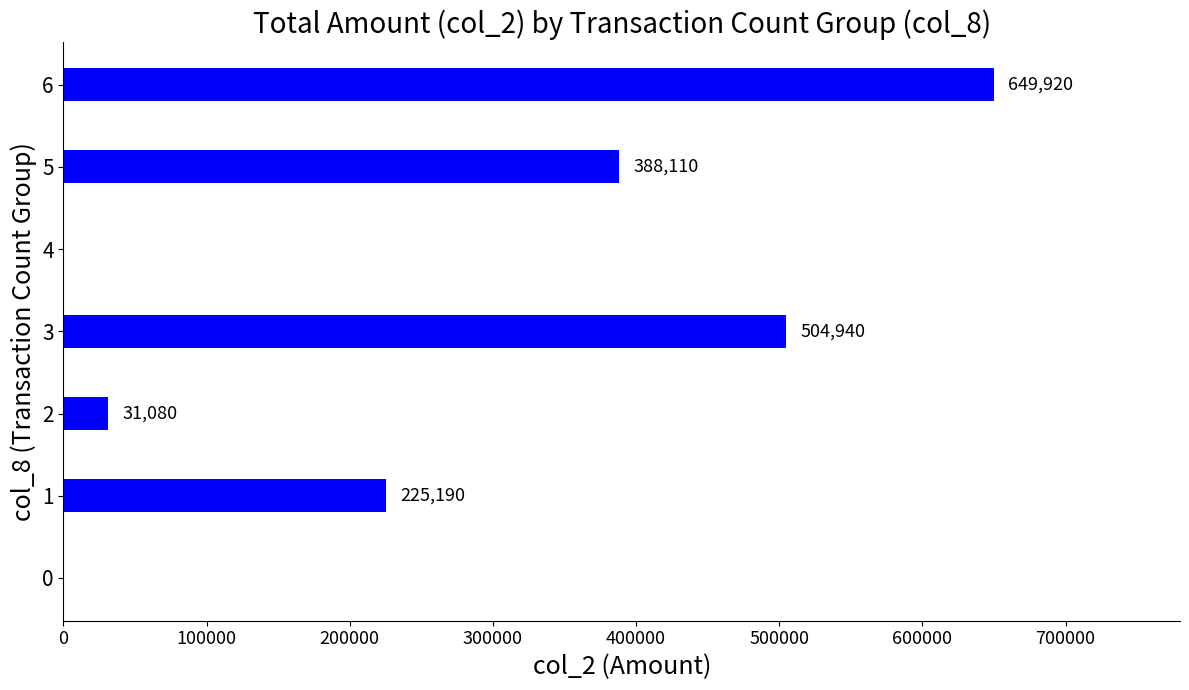

Which category has the highest value across all series?

6